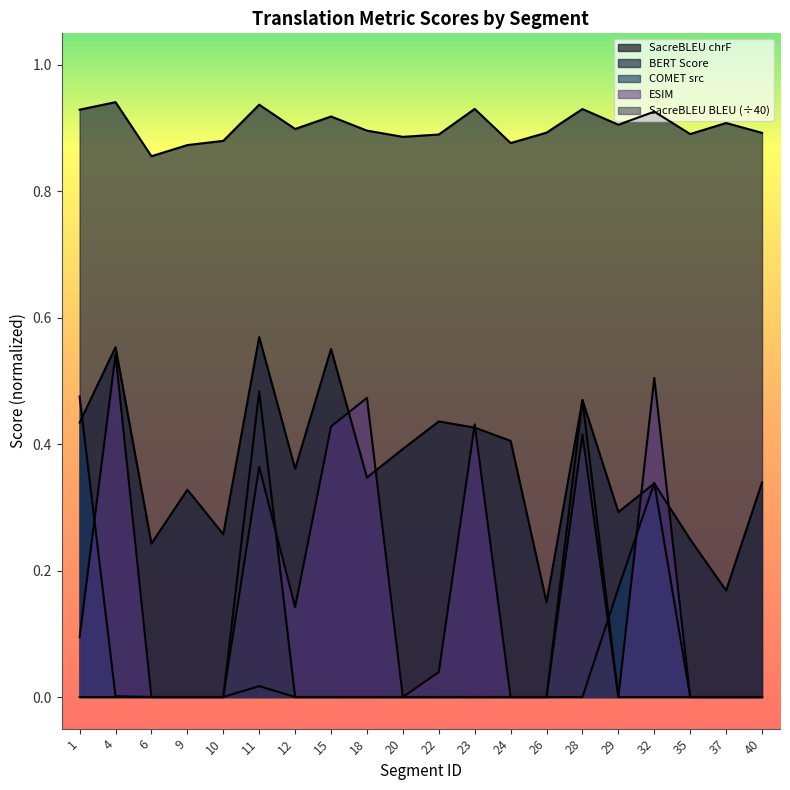

What is the difference between the maximum and minimum values in the metric_BERT_SCORE series?

0.1